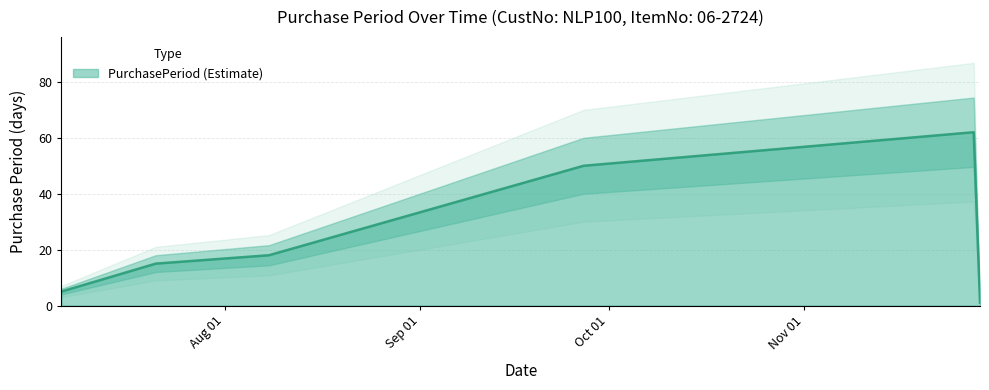

Rank the categories by value from lowest to highest.

2016-11-29, 2016-07-06, 2016-07-21, 2016-08-08, 2016-09-27, 2016-11-28